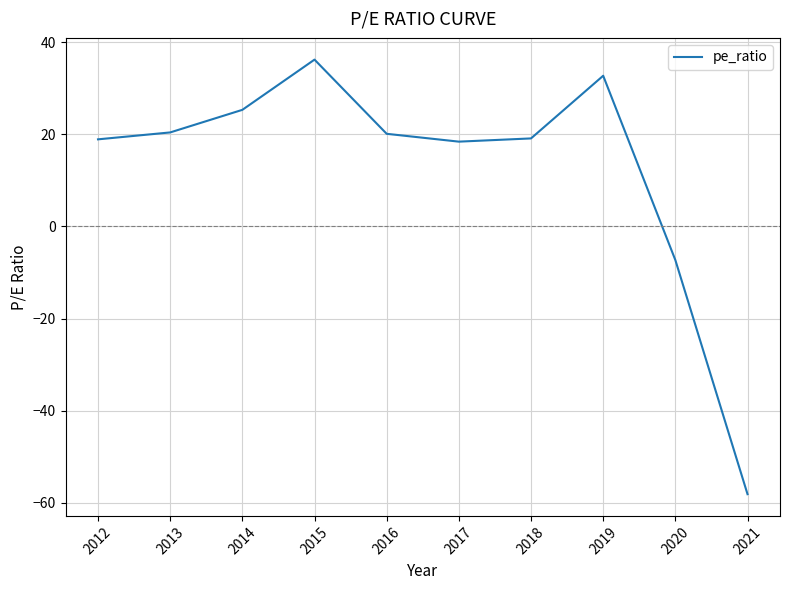

Rank the categories by value from lowest to highest.

2021, 2020, 2017, 2012, 2018, 2016, 2013, 2014, 2019, 2015